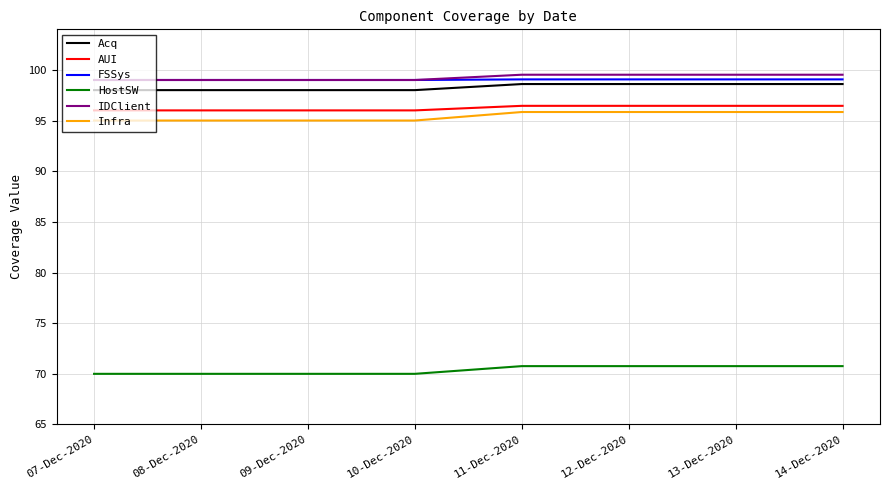

Which series has the largest range (max minus min)?

Infra